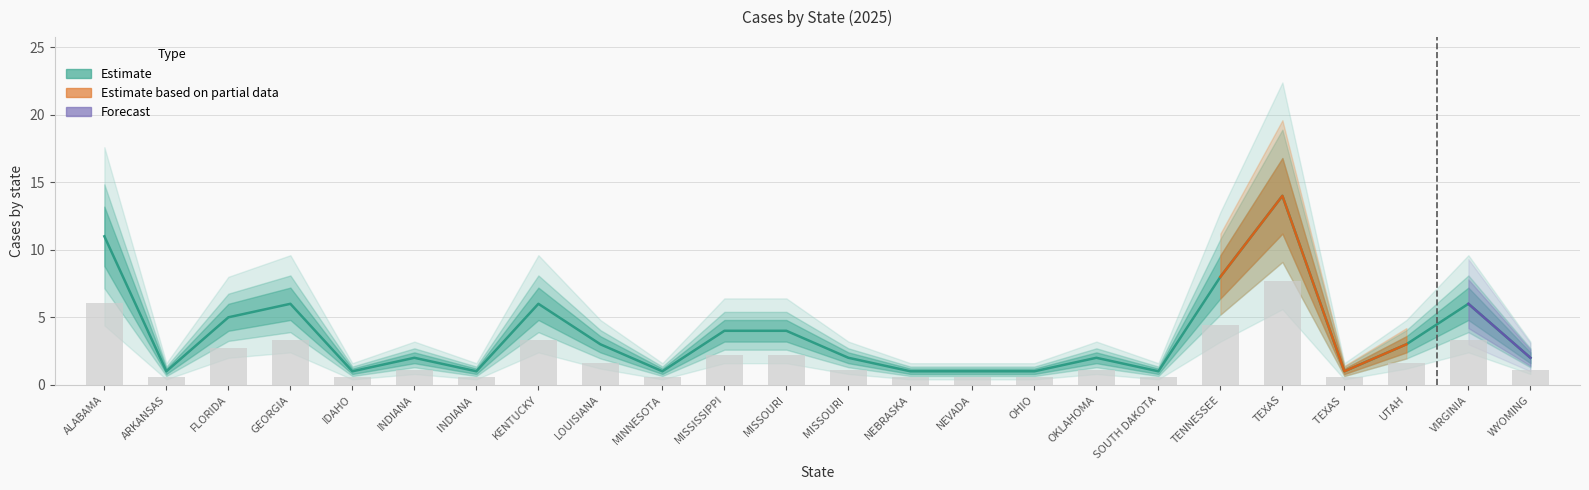

What is the average value?

4